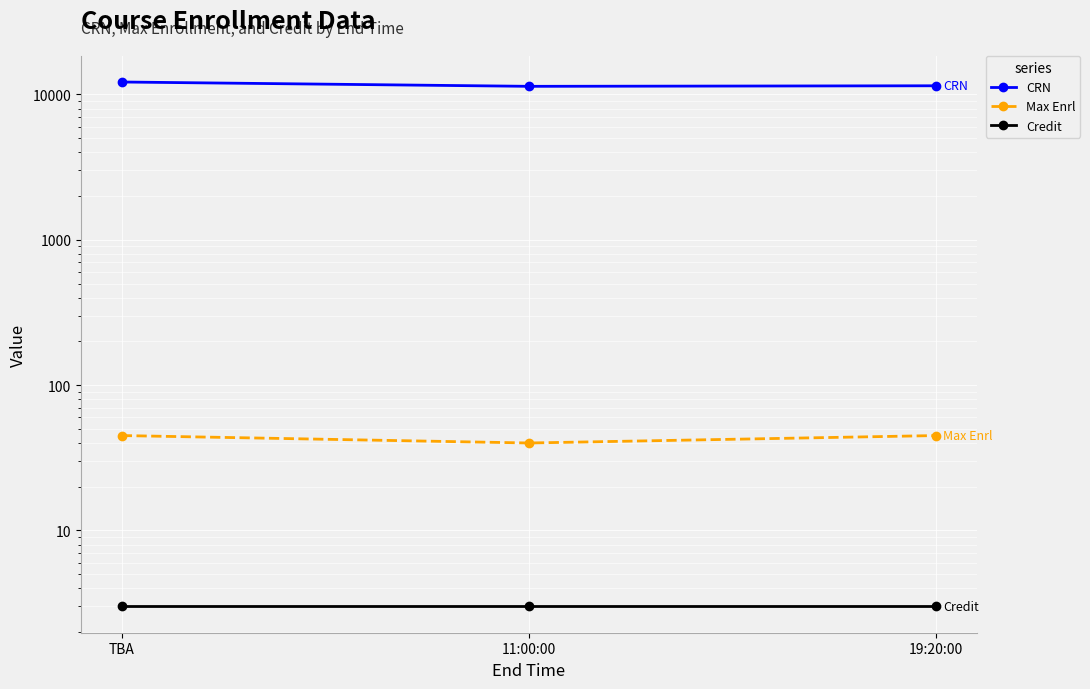

At which category is the sum across all series the highest?

TBA